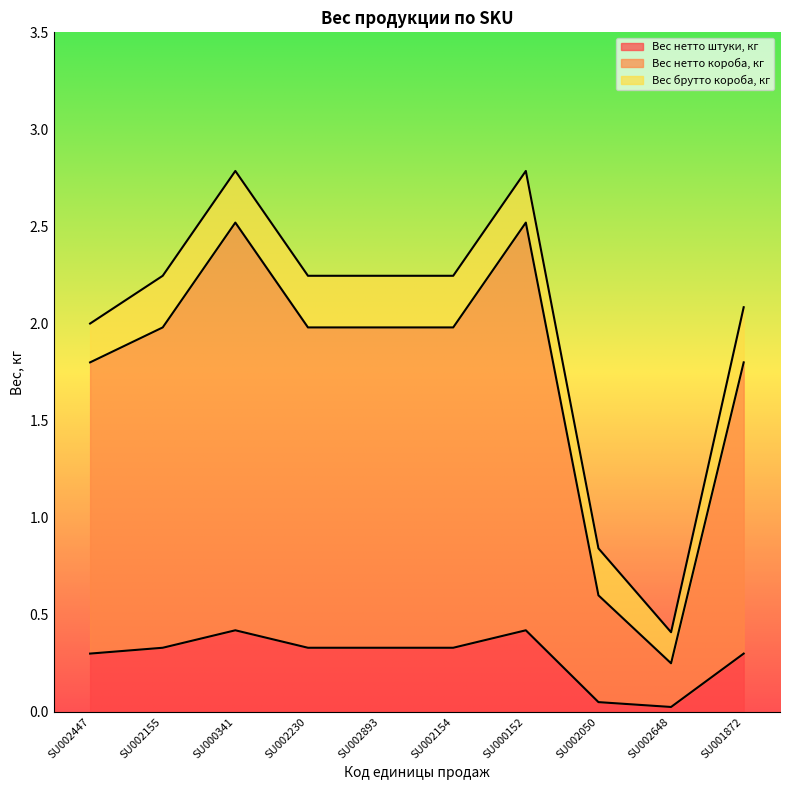

At which label does Вес брутто короба, кг reach its peak?

SU000341